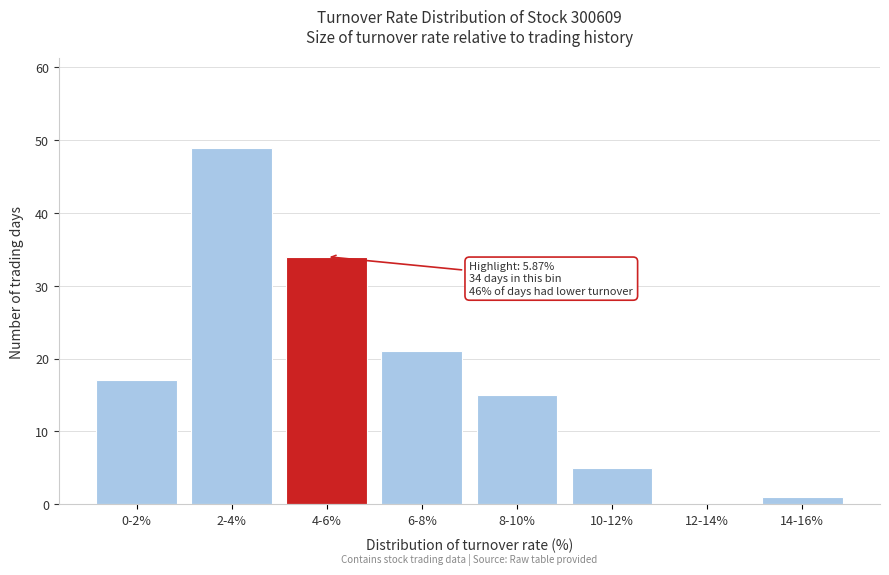

Reading left to right, list all the values displayed in this chart.

0-2%=17	2-4%=49	4-6%=34	6-8%=21	8-10%=15	10-12%=5	12-14%=0	14-16%=1